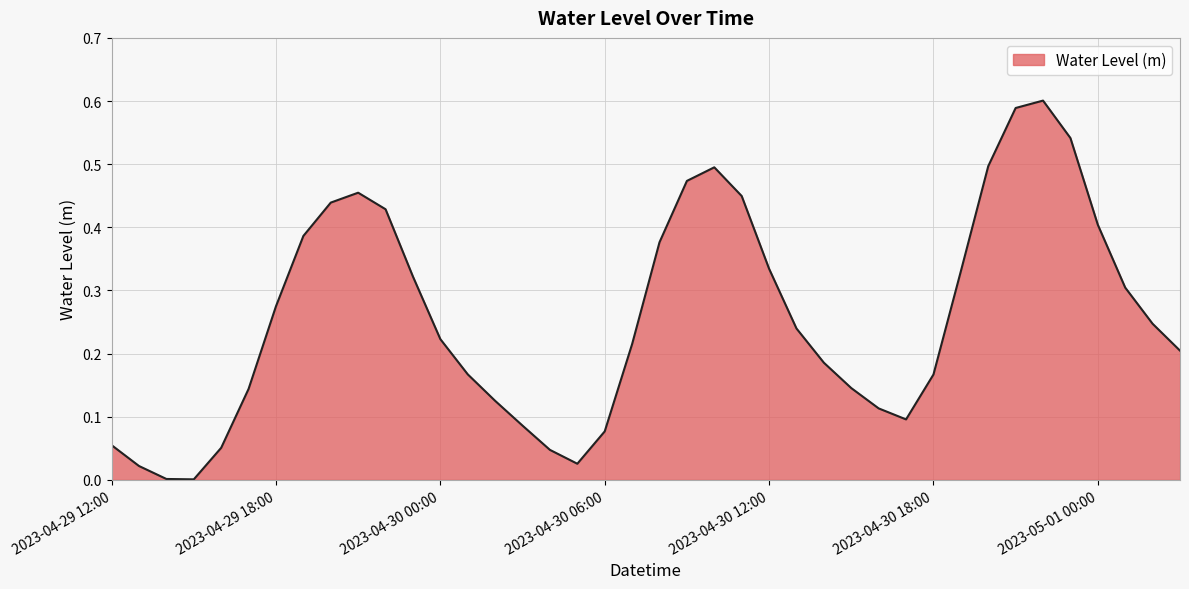

Reading right to left, transcribe all the data shown in this chart.

0.2	0.2	0.3	0.4	0.5	0.6	0.6	0.5	0.3	0.2	0.1	0.1	0.1	0.2	0.2	0.3	0.4	0.5	0.5	0.4	0.2	0.1	0.0	0.0	0.1	0.1	0.2	0.2	0.3	0.4	0.5	0.4	0.4	0.3	0.1	0.1	0.0	0.0	0.0	0.1